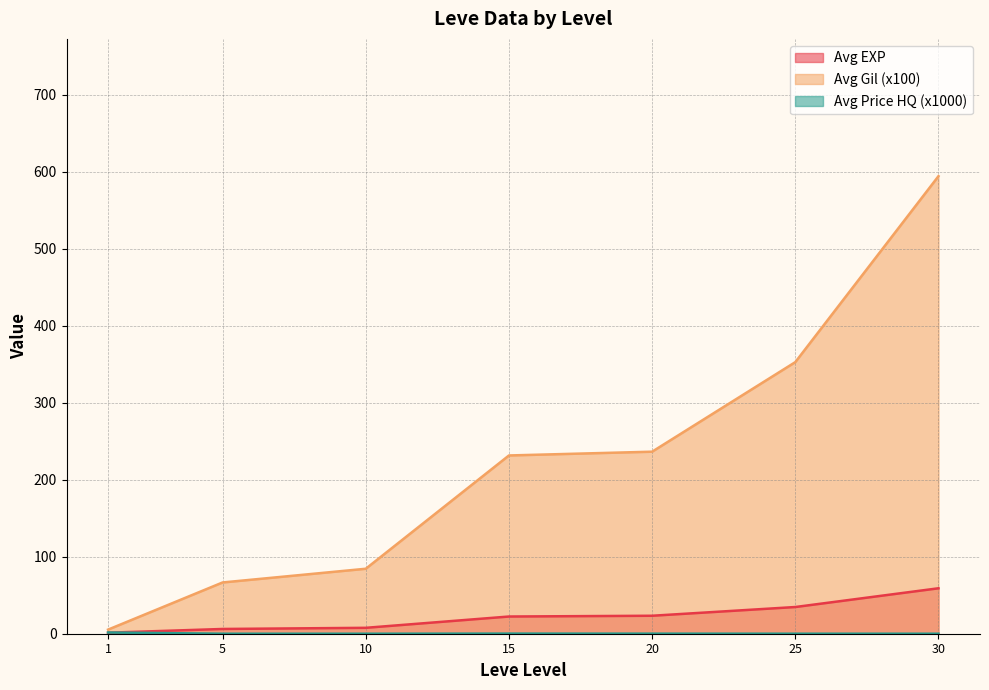

True or false: Avg Price HQ (x1000) has more than 1 points higher than both neighbors.

True